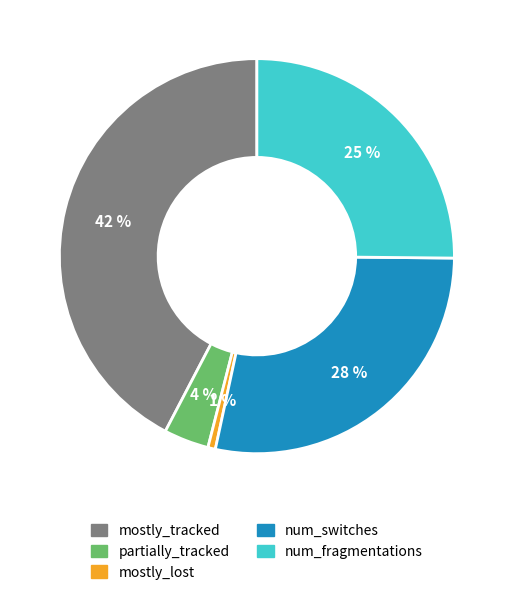

How many slices are in this pie chart?

5